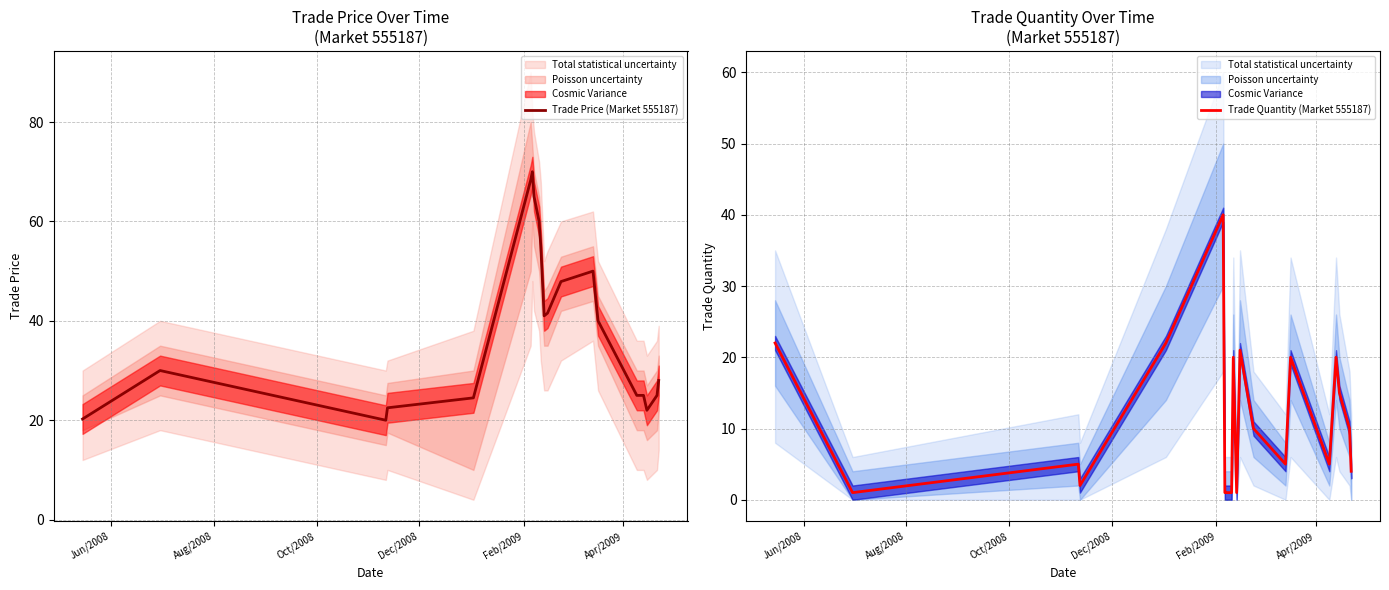

How many lines are shown in the chart?

2